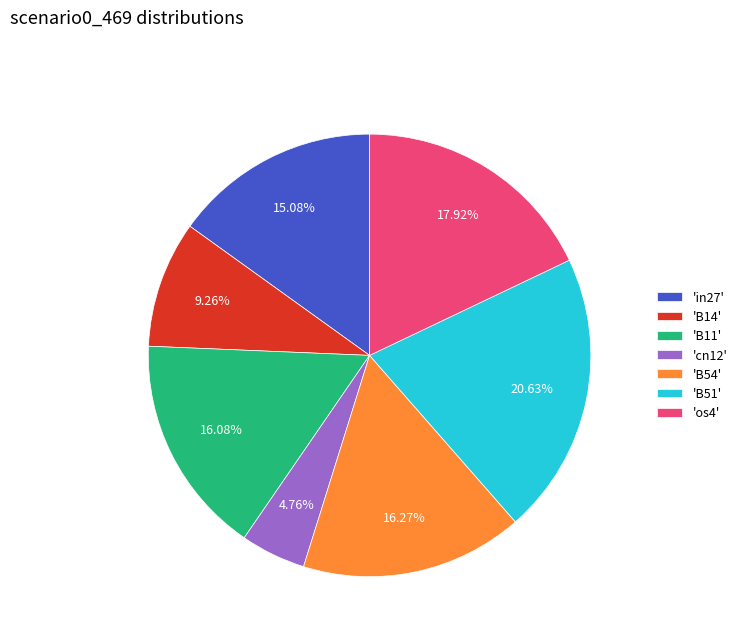

What is the largest slice in the pie chart?

'B51'